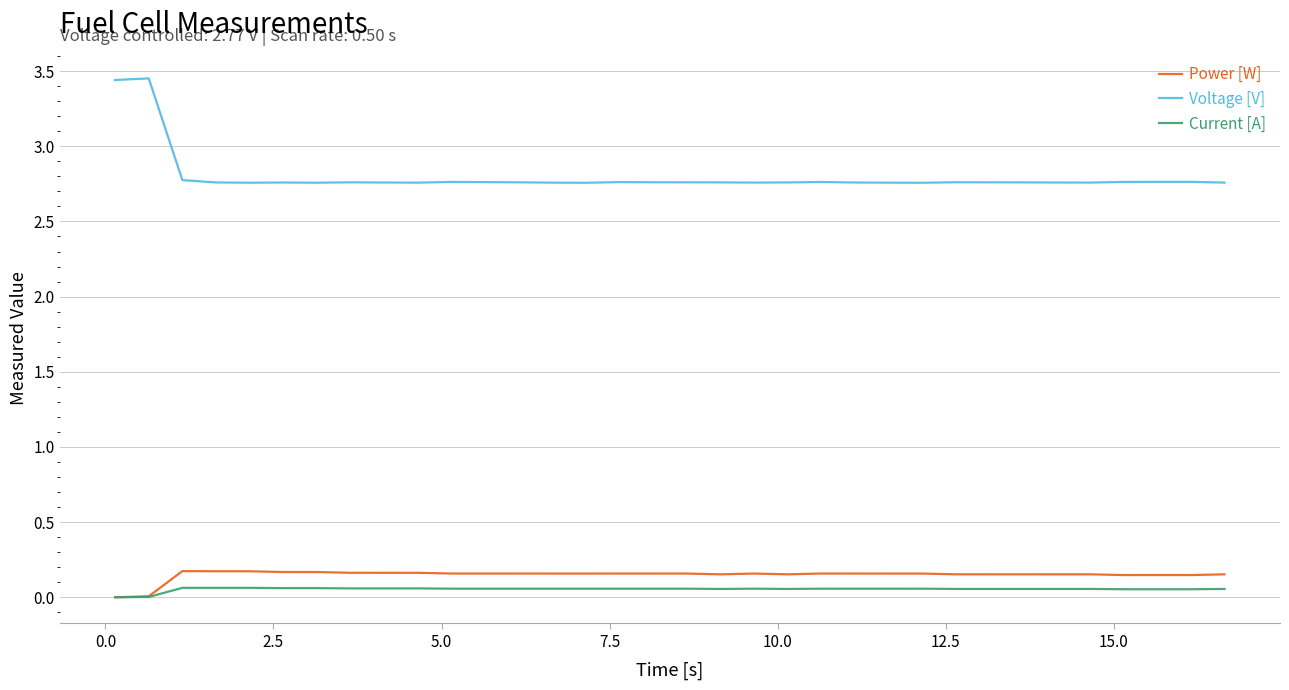

True or false: Current [A] and Voltage [V] intersect in this chart.

False